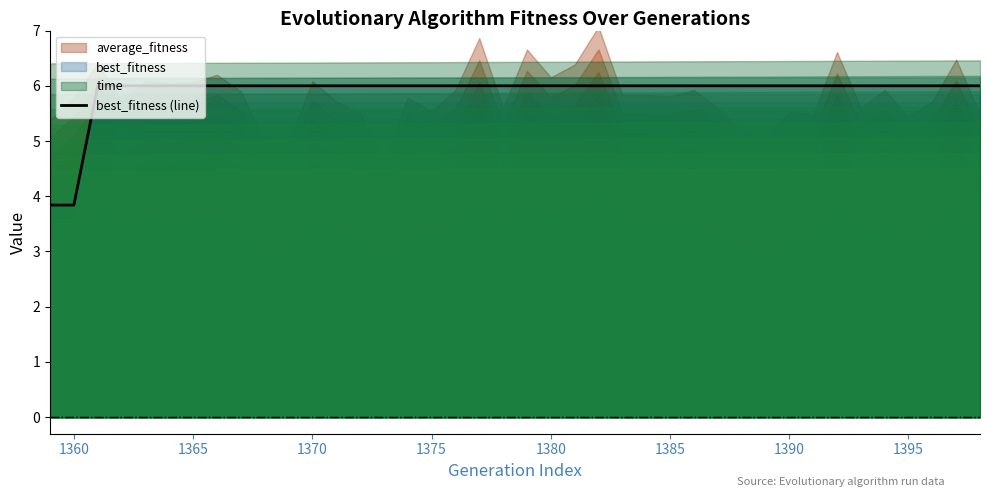

What is the maximum value for best_fitness (line)?

6.0